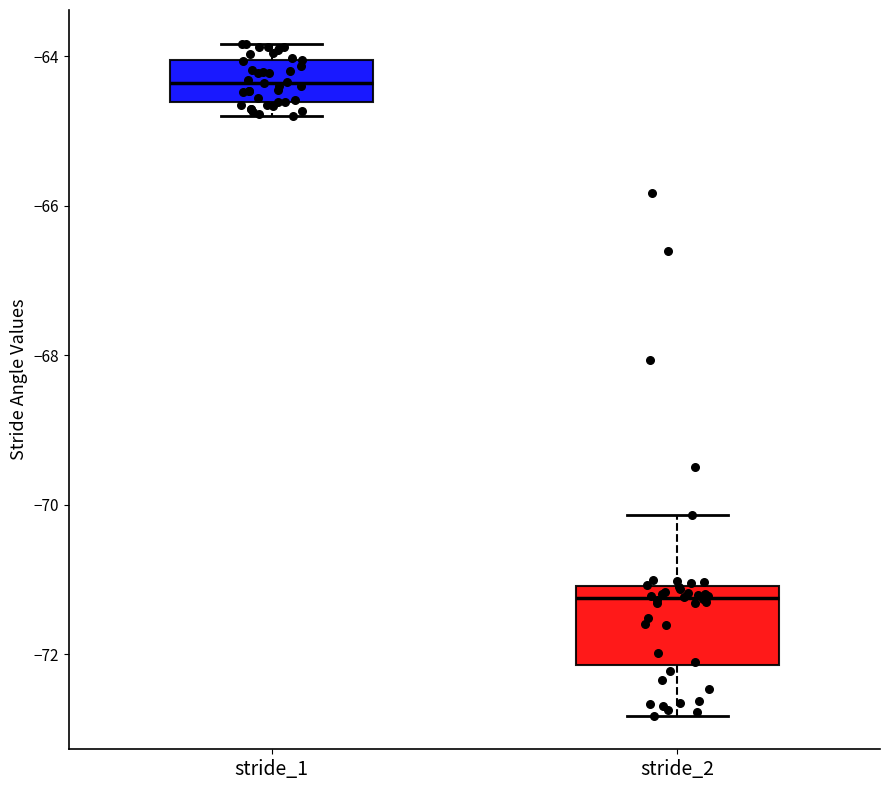

Reading left to right, read every box against the y-axis: the position of its median line, the range the box covers, and the ends of its whiskers. The values are not printed on the chart, so give them approximately, as read against the axis.

stride_1: median -64.4, box -64.6 to -64.0, whiskers -64.8 to -63.8
stride_2: median -71.2, box -72.2 to -71.0, whiskers -72.8 to -70.2